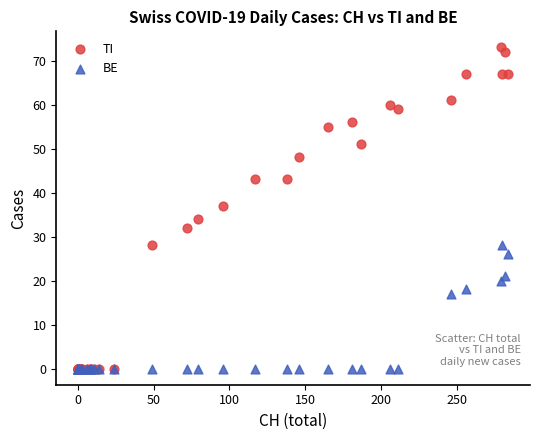

In the TI series, what Y value is closest to 36?

37